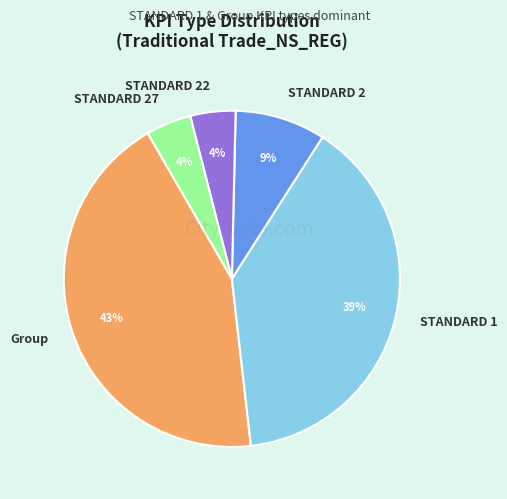

To the nearest percent, what is the difference between the Group and STANDARD 1 slice percentages?

4%